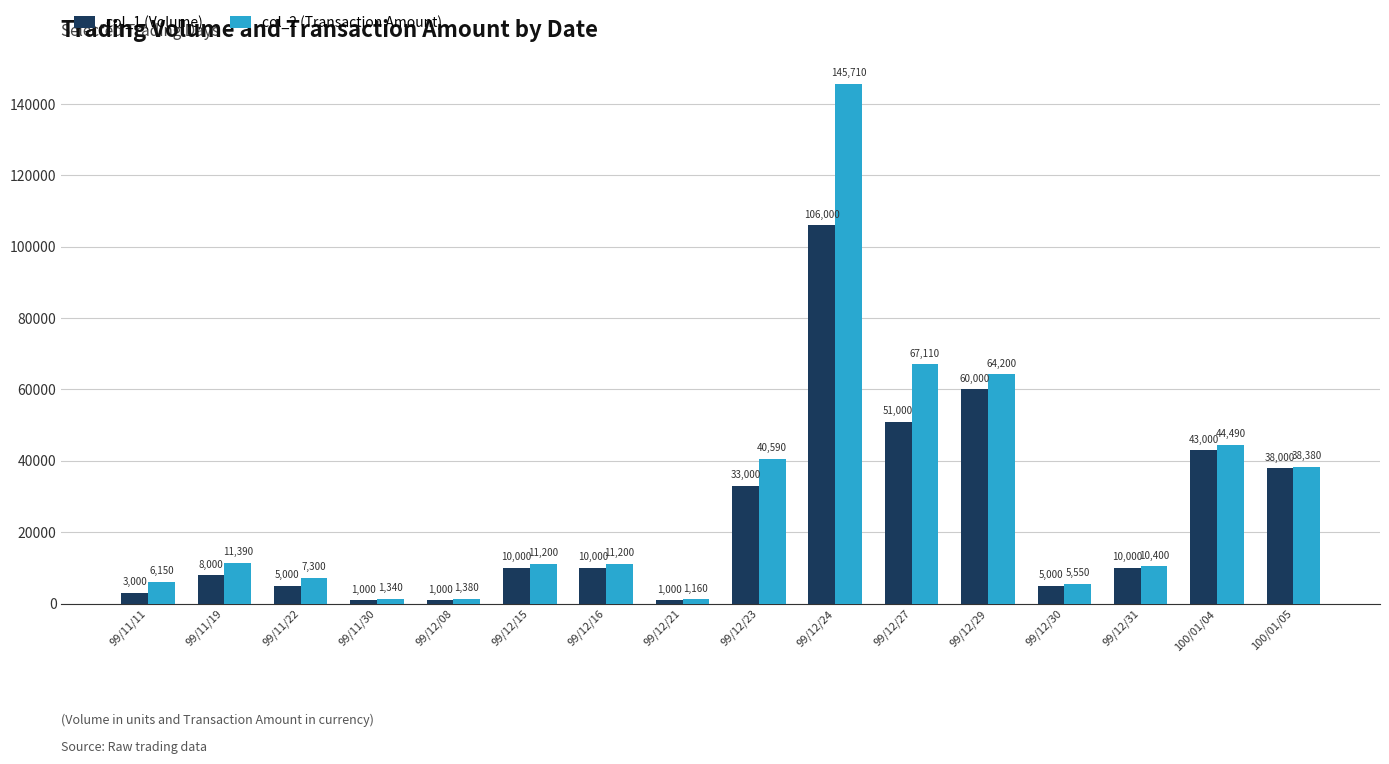

Where is col_2 (Transaction Amount) nearest to the value 73435?

99/12/27